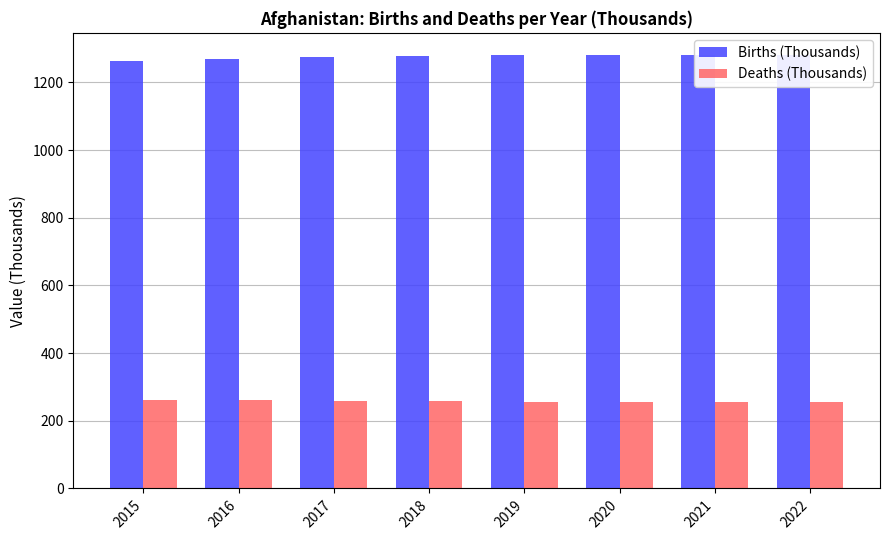

Reading left to right, list all the values displayed in this chart.

Births (Thousands): 2015=1262.7	2016=1269.7	2017=1275.4	2018=1279.0	2019=1280.7	2020=1281.2	2021=1281.5	2022=1282.2
Deaths (Thousands): 2015=261.4	2016=260.2	2017=259.1	2018=258.0	2019=256.9	2020=256.0	2021=255.4	2022=255.0